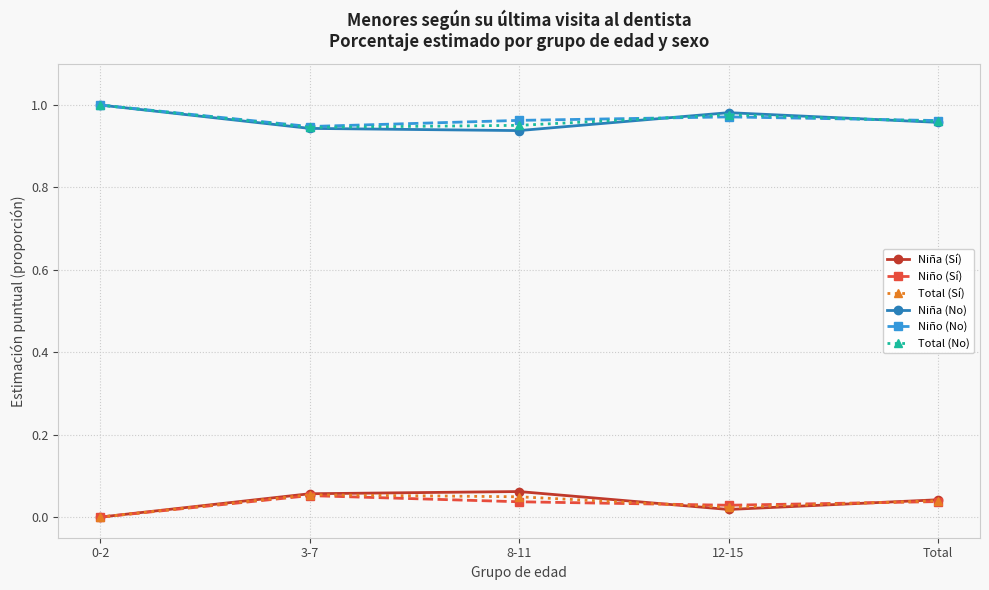

True or false: Niña (Sí) and Niña (No) intersect in this chart.

False